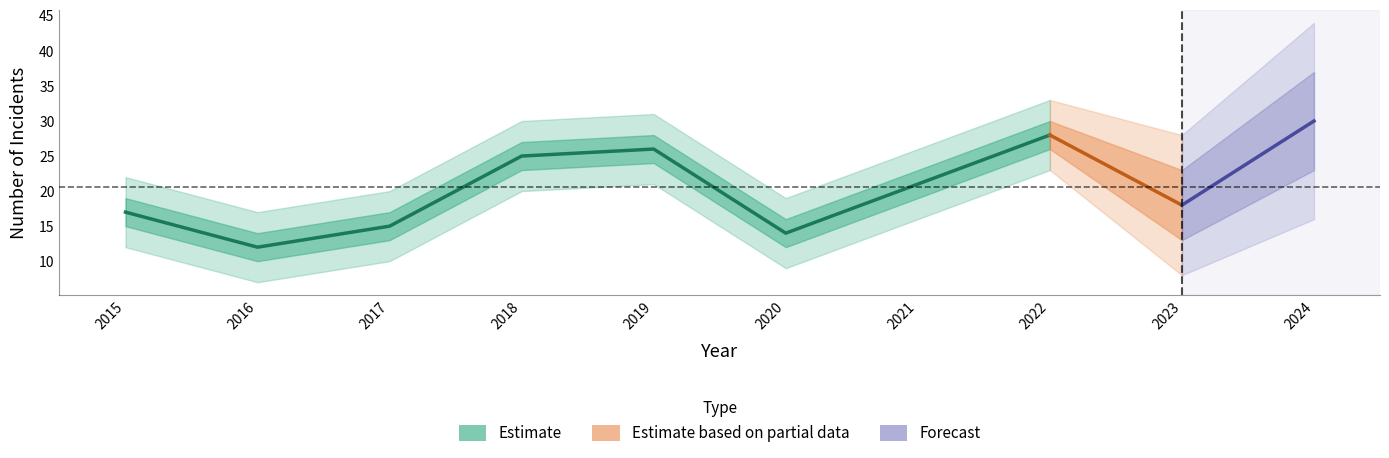

How many lines are shown in the chart?

3